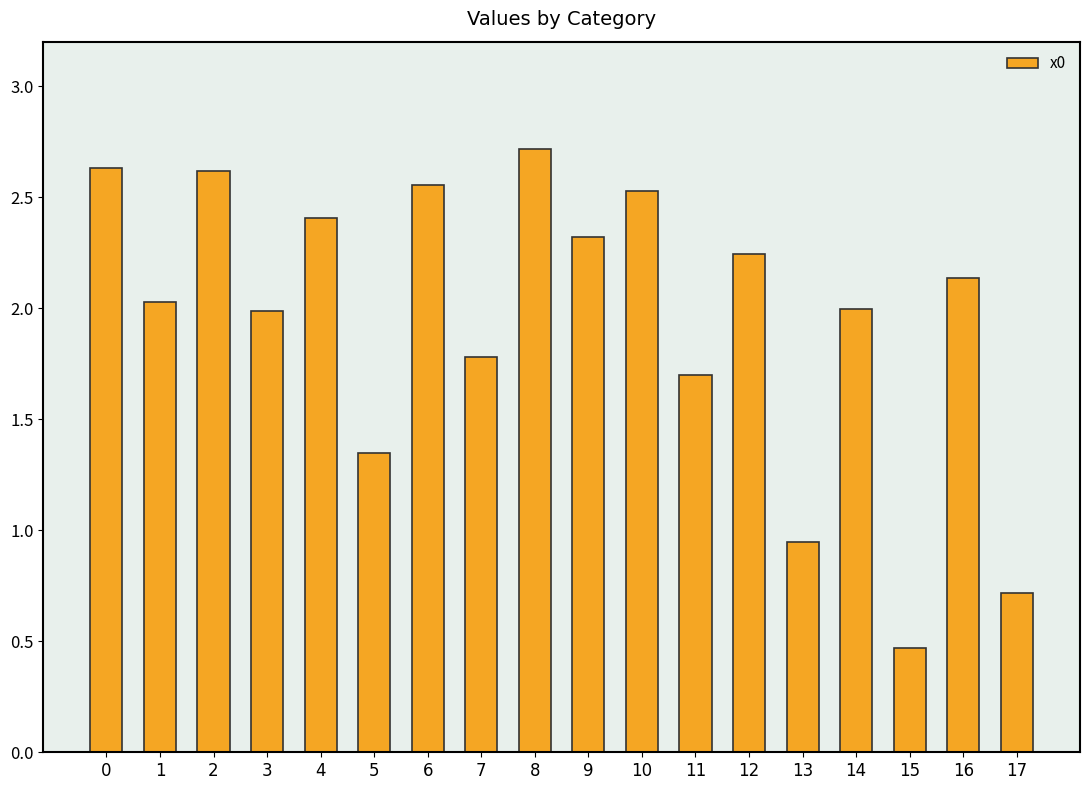

What is the maximum value shown in the chart?

2.7